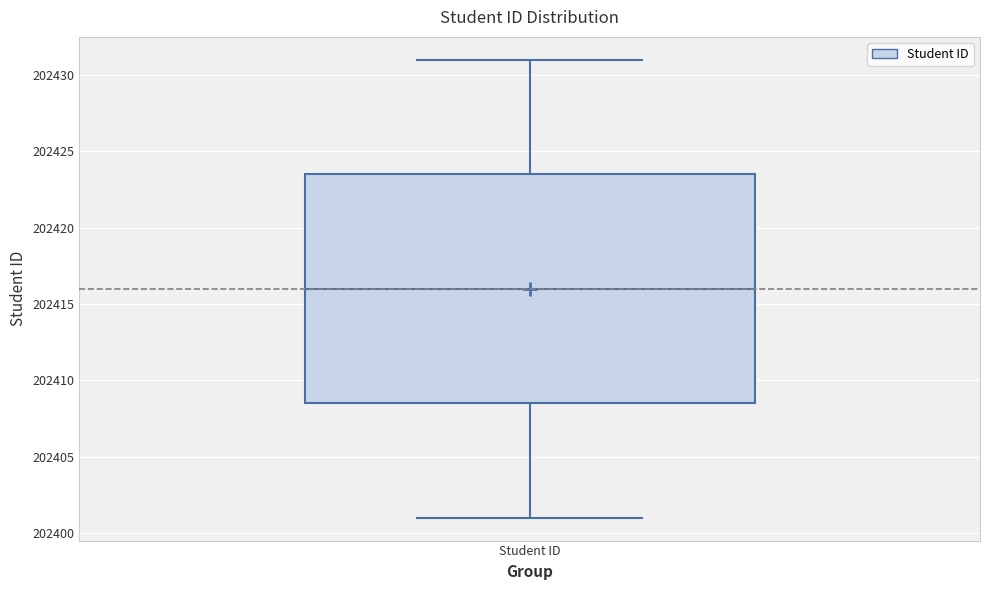

Read this box plot against the y-axis: the position of the median line, the range covered by the box, and the ends of both whiskers. The values are not printed on the chart, so give them approximately, as read against the axis.

median 202416.0, box 202408.5 to 202423.5, whiskers 202401.0 to 202431.0